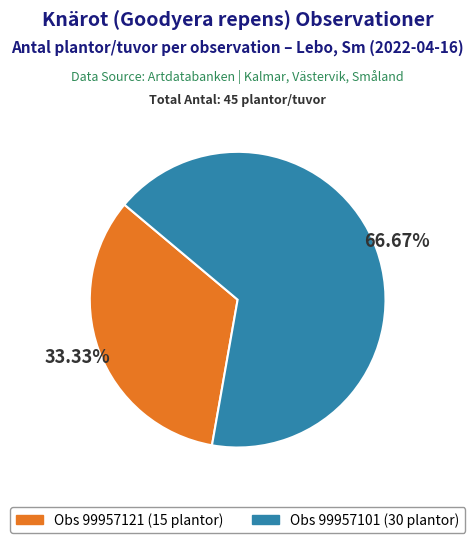

To the nearest percent, what is the difference between the largest and smallest slice percentages?

33%